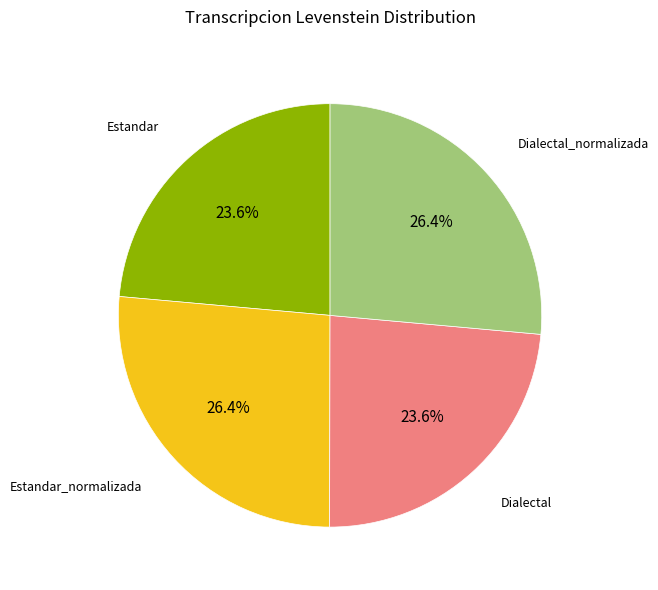

Combined, what portion of the pie is Dialectal_normalizada and Estandar_normalizada?

52.8%